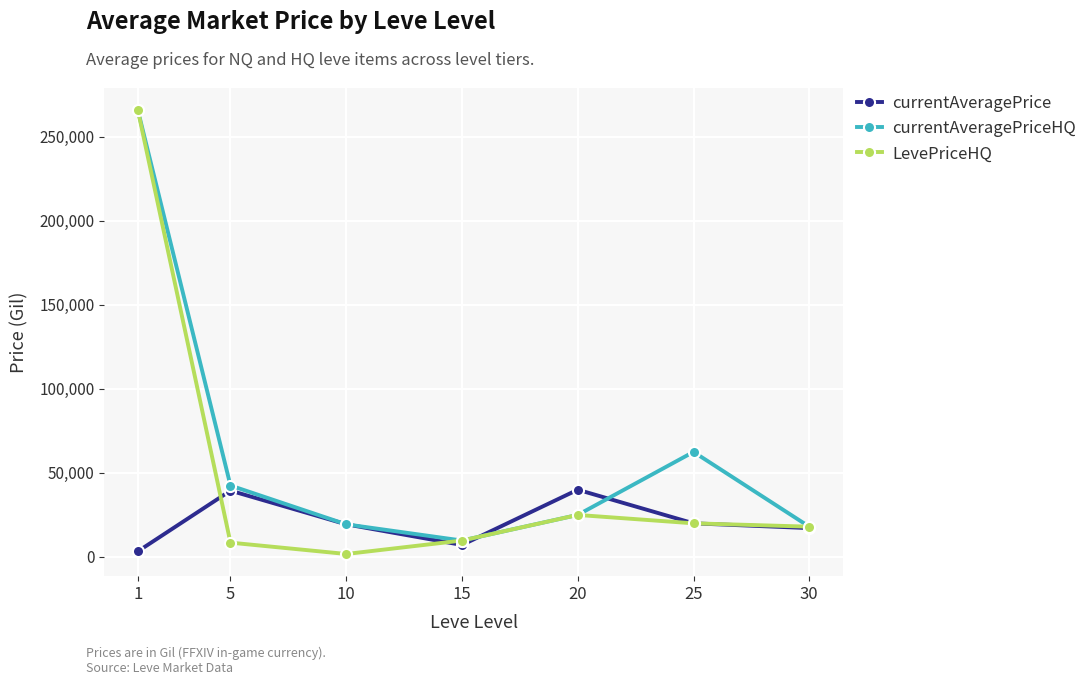

The value of currentAveragePriceHQ at 20 is 25000. True or false?

True